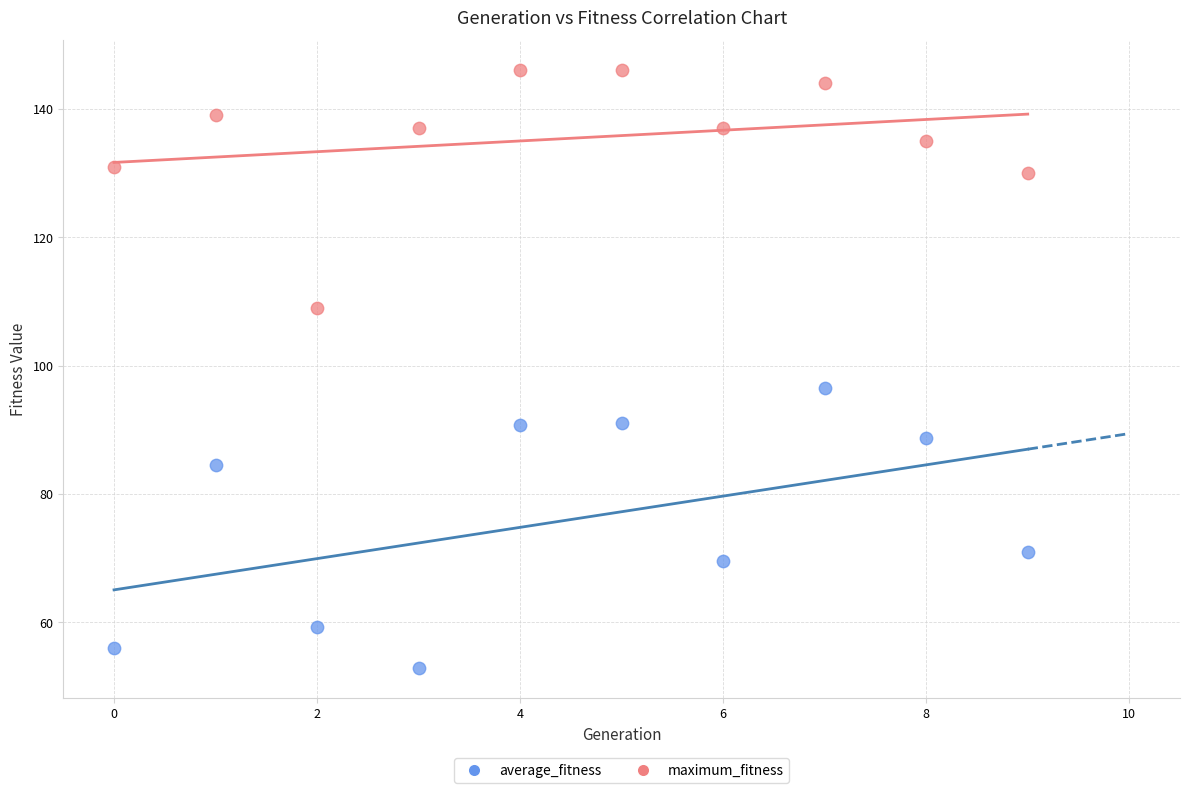

What are all the series names shown in the legend?

average_fitness, maximum_fitness